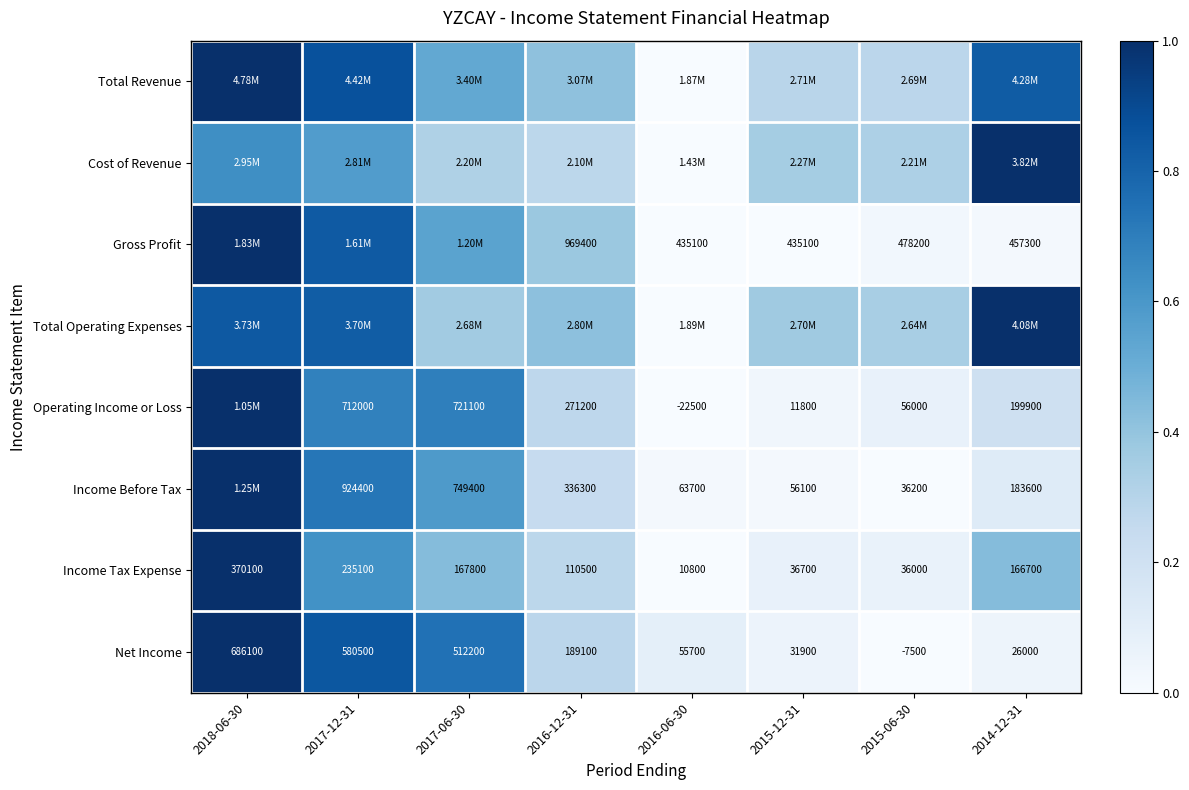

Count the number of data series in this chart.

8